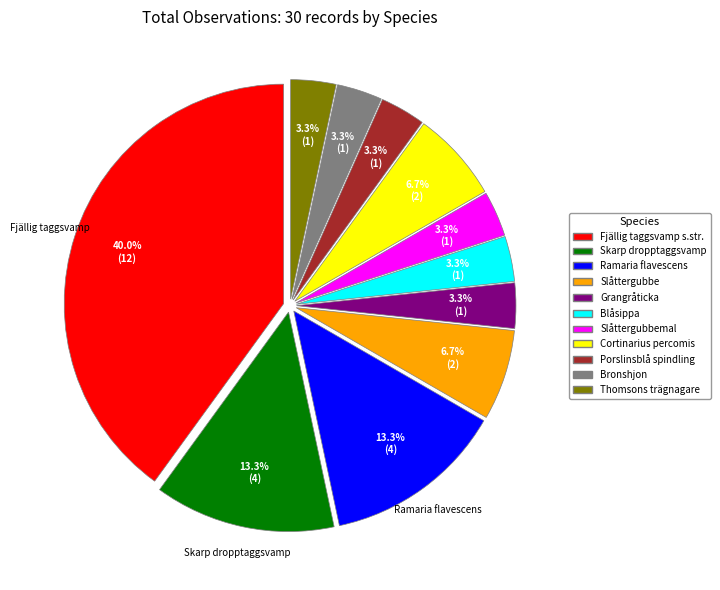

Is there a majority slice in this chart?

No